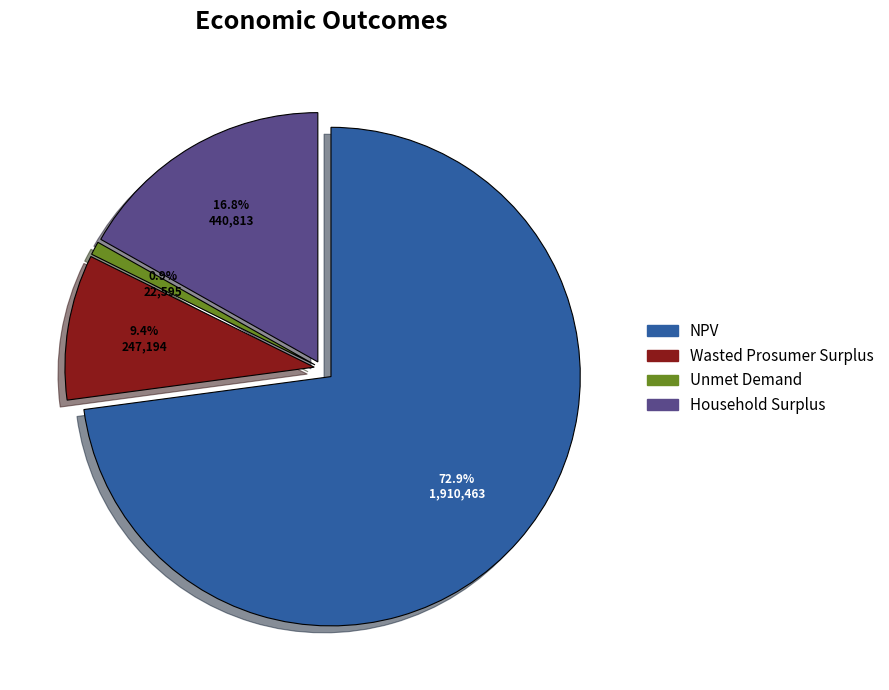

To the nearest percent, what is the average slice percentage?

25%